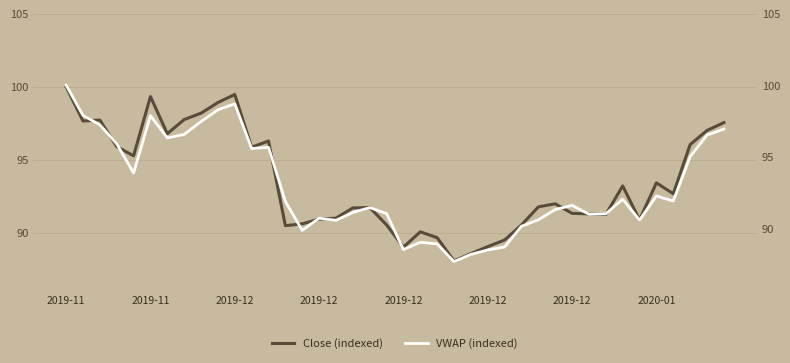

What is the difference between the maximum and minimum values in the VWAP (indexed) series?

12.3